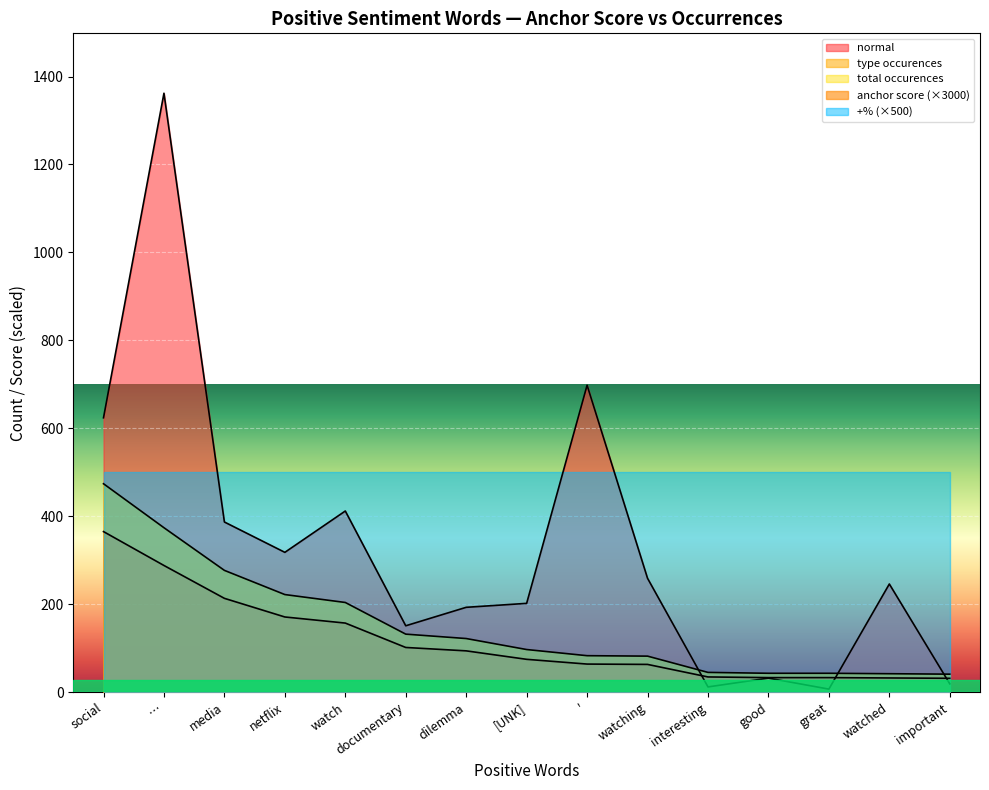

What is the difference between the second highest and second lowest values in the type occurences series?

332.0